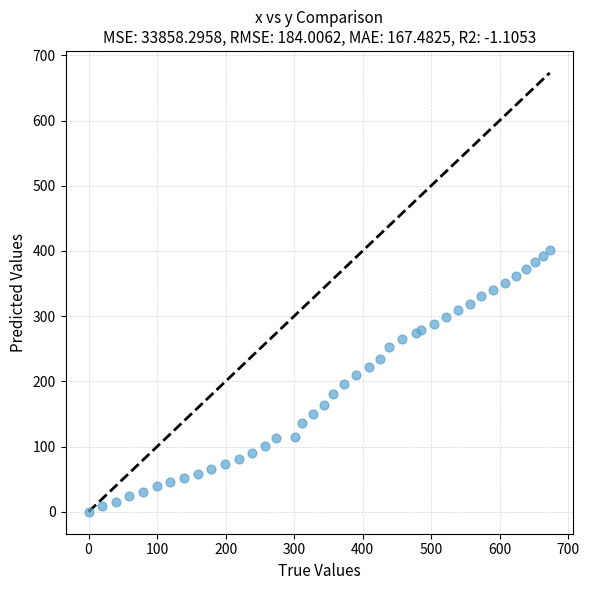

What is the range of Y values (max minus min)?

401.5